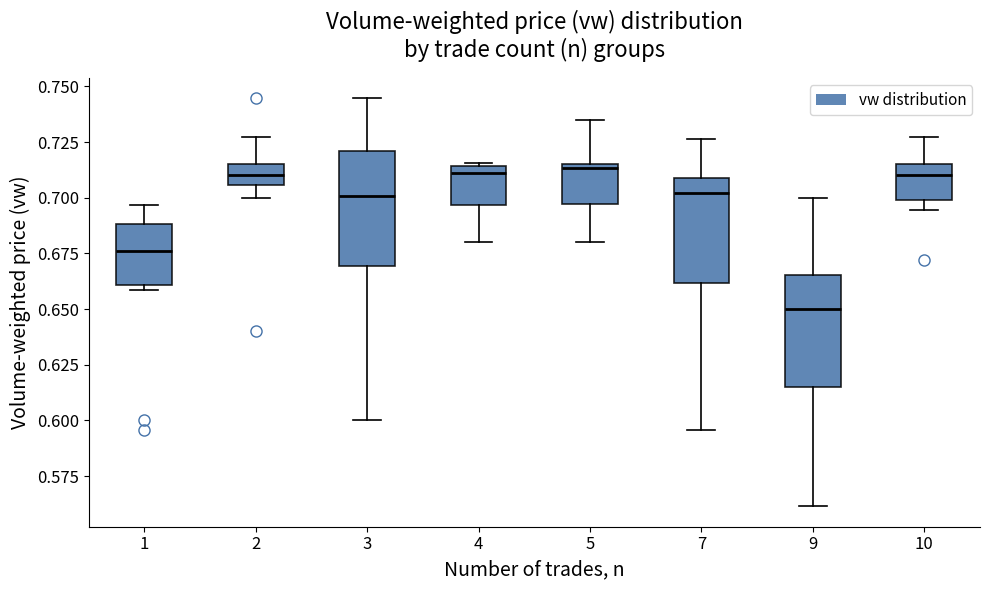

Reading left to right, read every box against the y-axis: the position of its median line, the range the box covers, and the ends of its whiskers. The values are not printed on the chart, so give them approximately, as read against the axis.

1: median 0.675, box 0.660 to 0.690, whiskers 0.660 (just below the box's lower edge) to 0.695
2: median 0.710, box 0.705 to 0.715, whiskers 0.700 to 0.730
3: median 0.700, box 0.670 to 0.720, whiskers 0.600 to 0.745
4: median 0.710, box 0.695 to 0.715, whiskers 0.680 to 0.715
5: median 0.715 (just below the box's upper edge), box 0.695 to 0.715, whiskers 0.680 to 0.735
7: median 0.700, box 0.660 to 0.710, whiskers 0.595 to 0.725
9: median 0.650, box 0.615 to 0.665, whiskers 0.560 to 0.700
10: median 0.710, box 0.700 to 0.715, whiskers 0.695 to 0.730